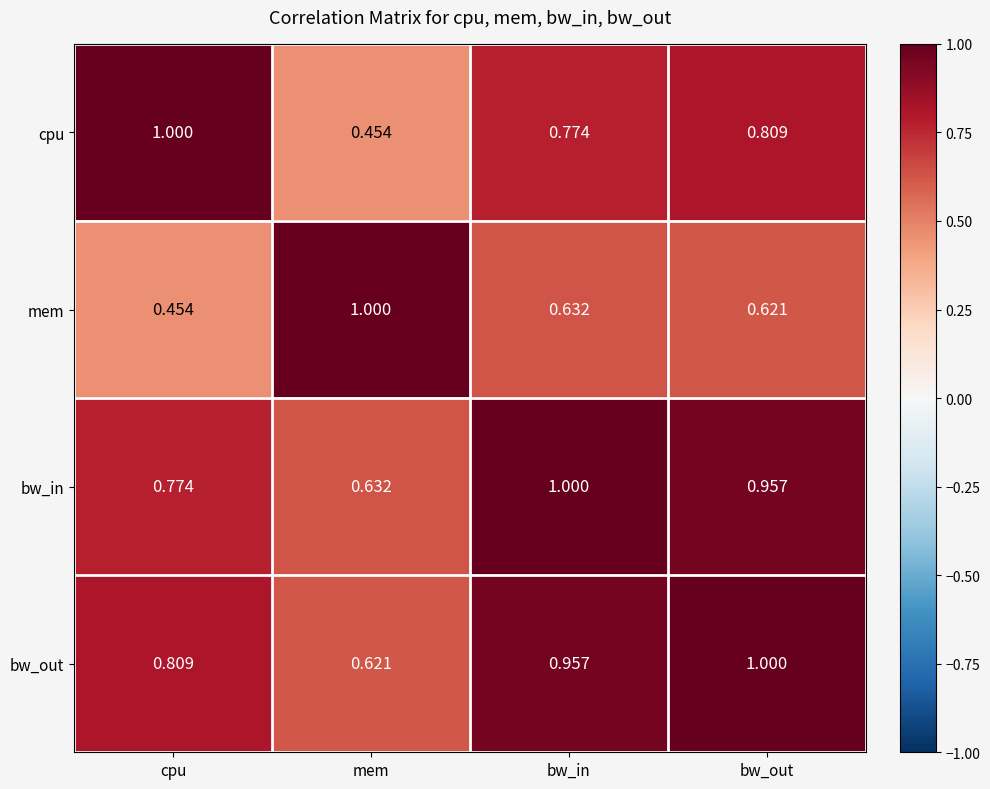

Which category has the highest value in the cpu series?

cpu